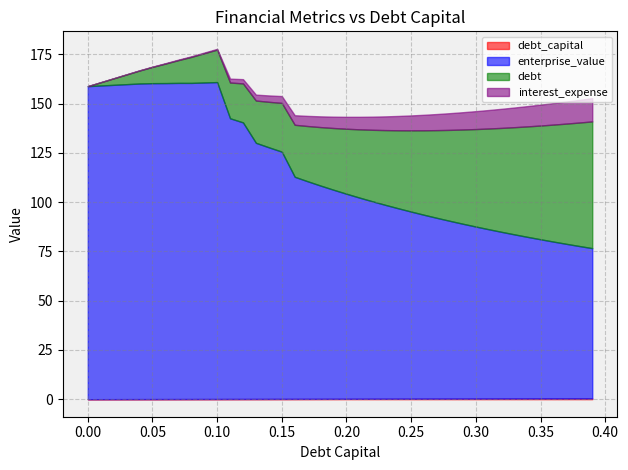

How many values in the debt series are below 32?

20